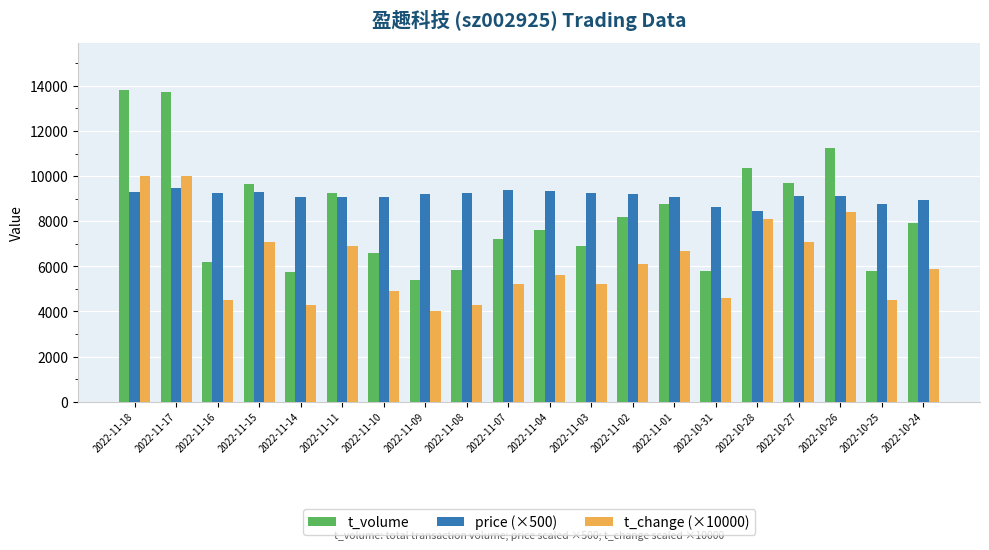

Is the value of t_volume at 2022-11-04 greater than the value of t_change (×10000) at 2022-10-26?

No